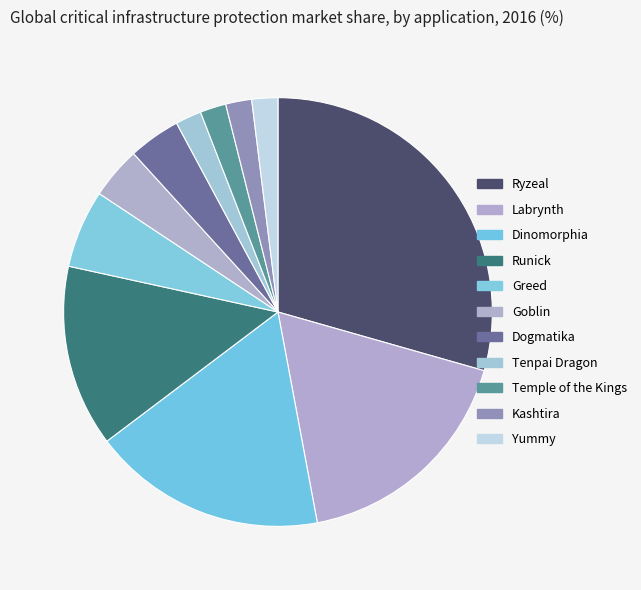

Which slice is the largest?

Ryzeal